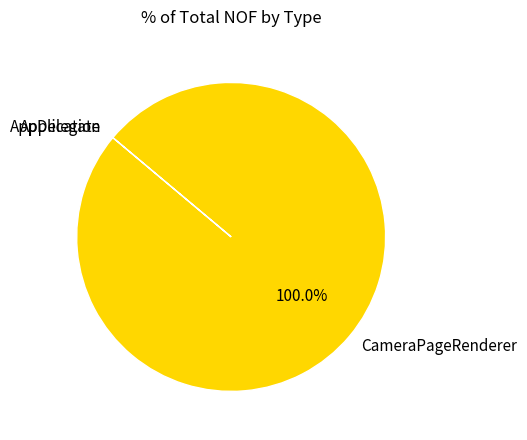

Is there any slice that represents more than half of the pie?

Yes